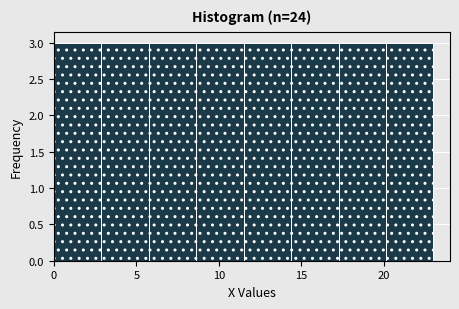

Reading left to right, transcribe this chart: for each bar, give the range it covers on the x-axis and its height. Neither the bar edges nor the heights are printed on the chart, so give them approximately, as read against the axes.

0.0 to 3.0: 3
3.0 to 6.0: 3
6.0 to 8.5: 3
8.5 to 11.5: 3
11.5 to 14.5: 3
14.5 to 17.5: 3
17.5 to 20.0: 3
20.0 to 23.0: 3